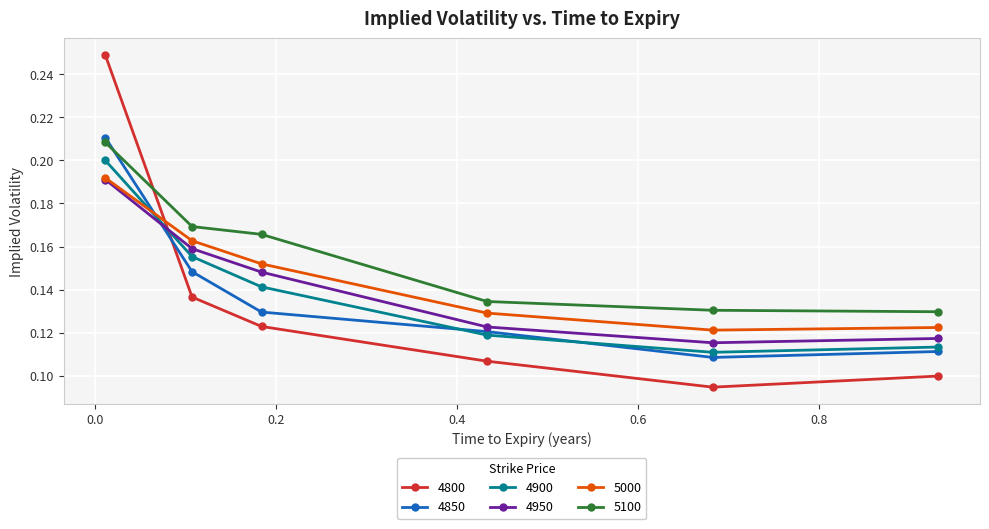

How many lines are shown in the chart?

6